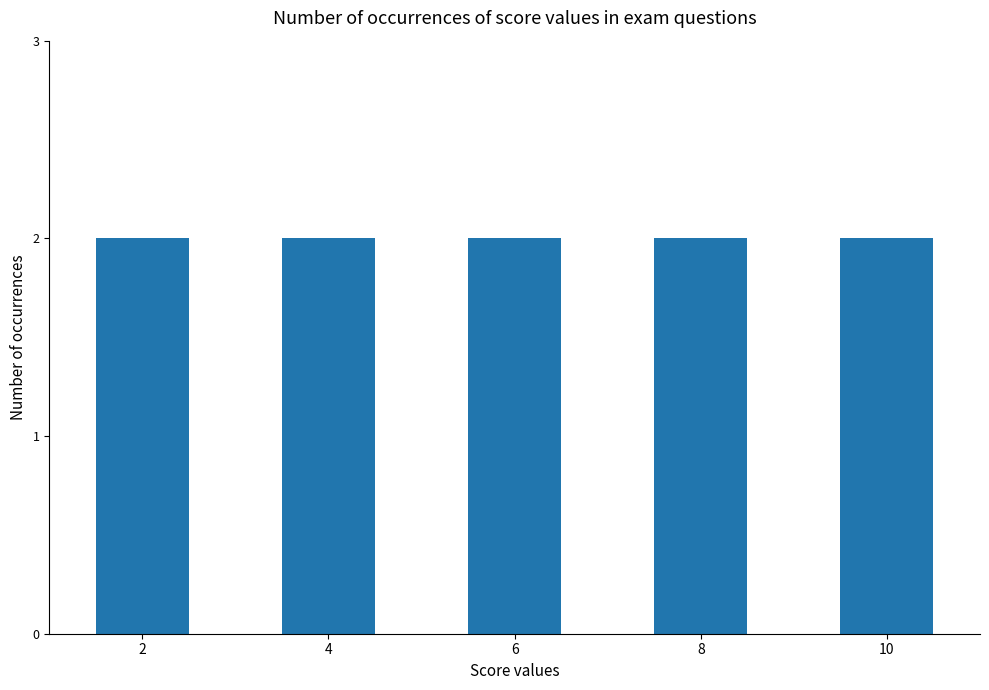

Are the bars horizontal?

No